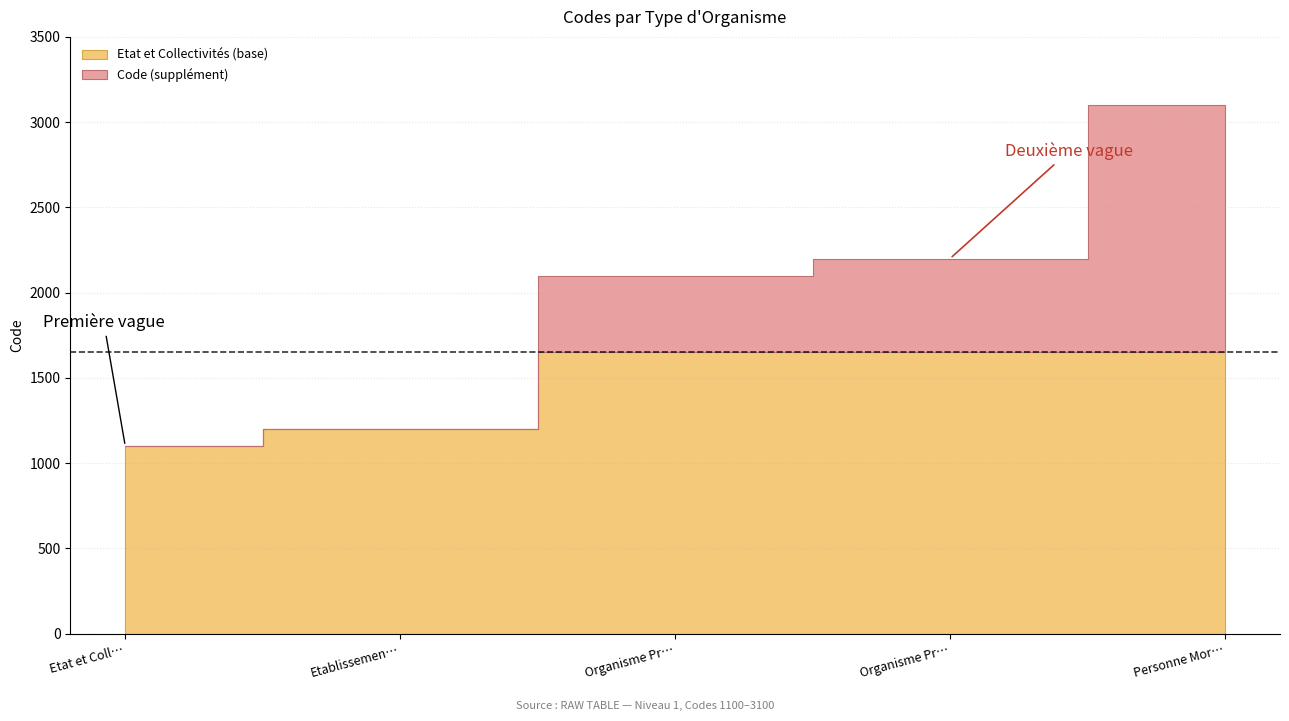

Rank the categories by value from highest to lowest.

Personne Morale de Droit Etranger, Organisme Privé à Caractère Commercial, Organisme Privé à But non Lucratif, Etablissement Public, Etat et Collectivités Territoriales